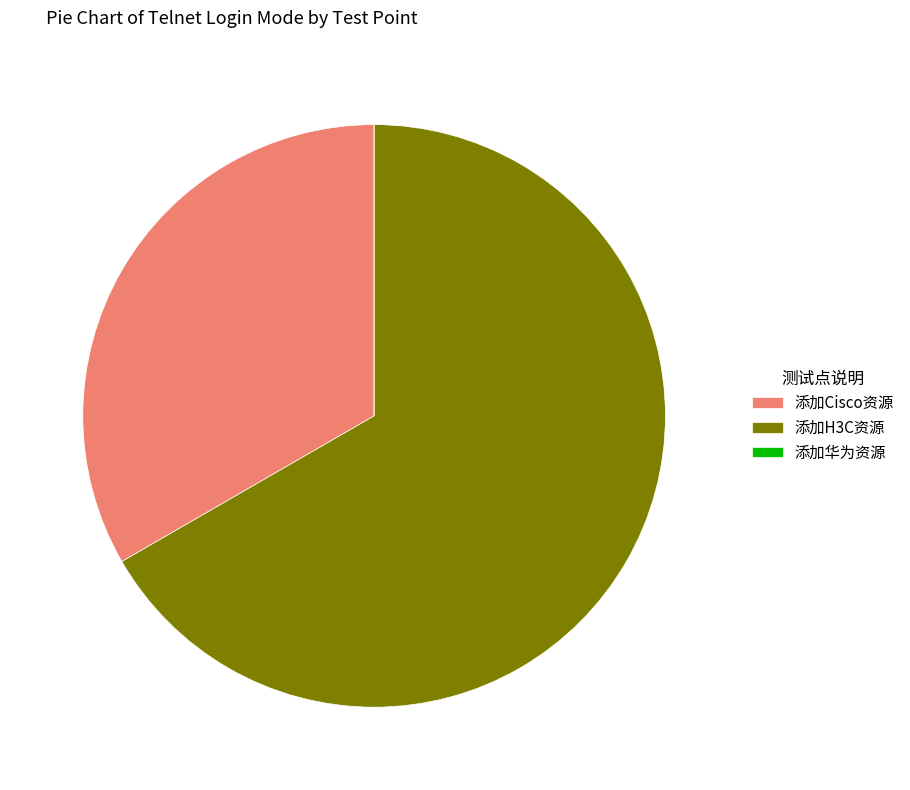

What is the largest slice in the pie chart?

添加H3C资源